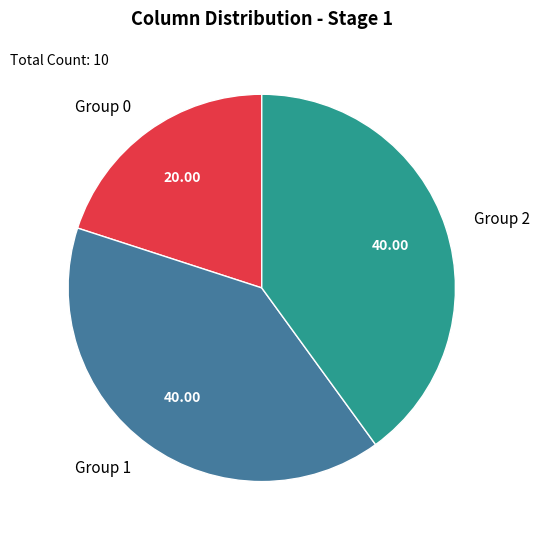

Do Group 0 and Group 1 together represent more than half of the pie?

Yes